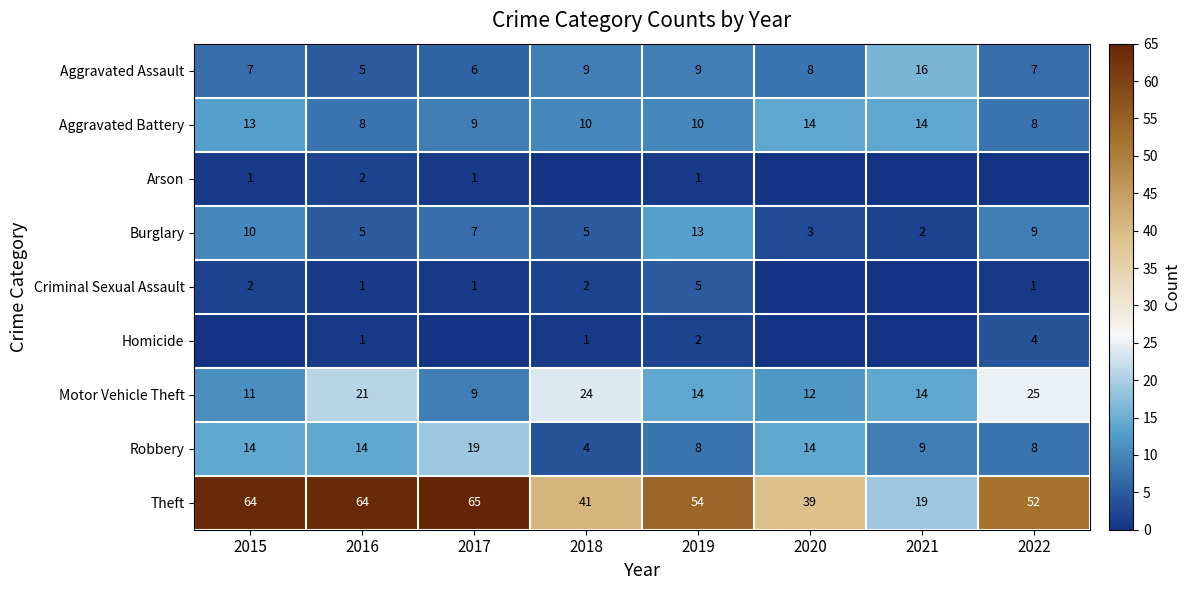

Is the value of Motor Vehicle Theft at 2022 greater than the value of Aggravated Assault at 2016?

Yes